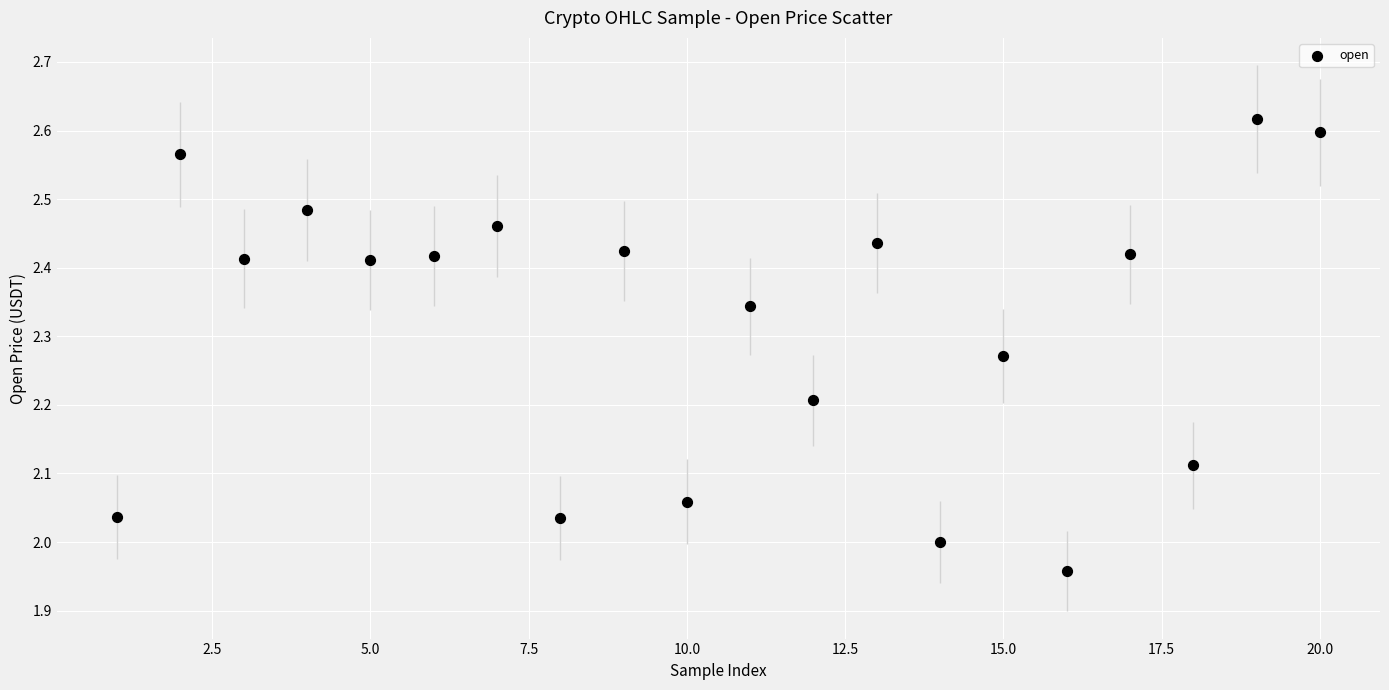

What is the range of X values (max minus min)?

19.0